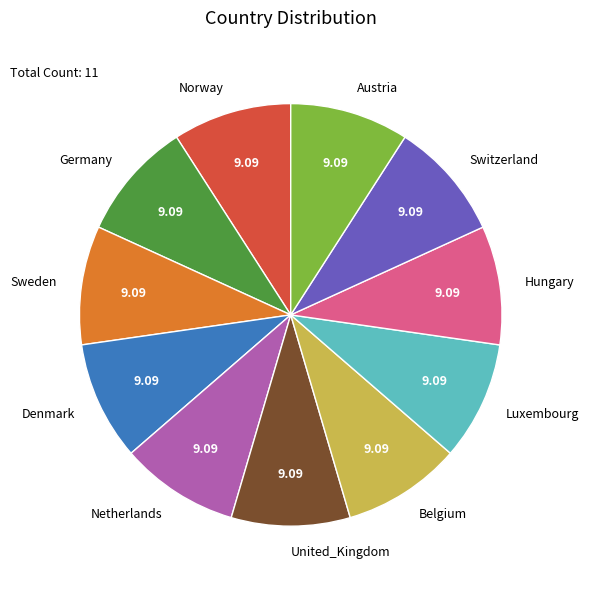

Combined, do Luxembourg and Germany account for over 50%?

No